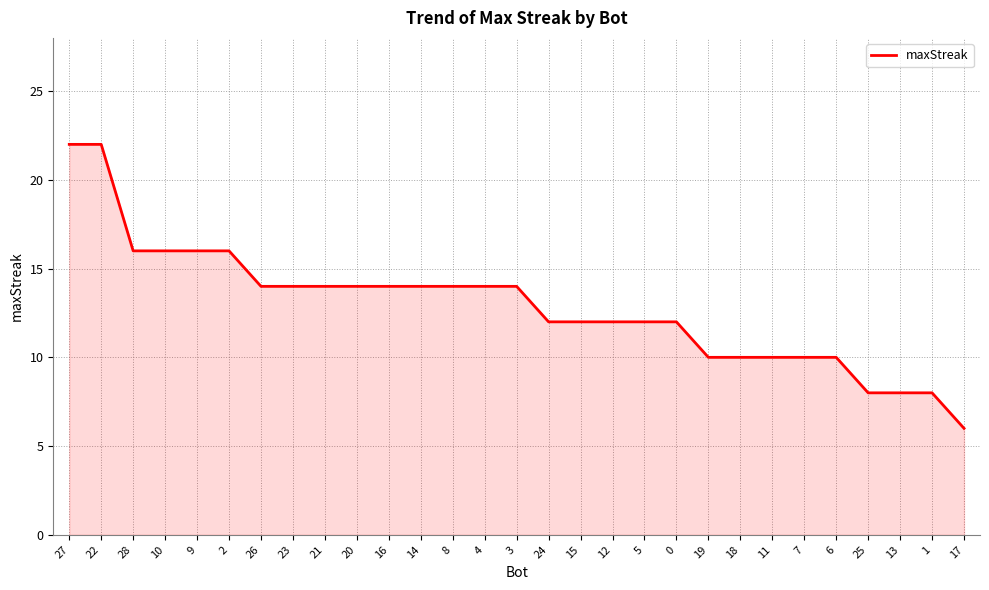

Which category has the lowest value across all series?

17